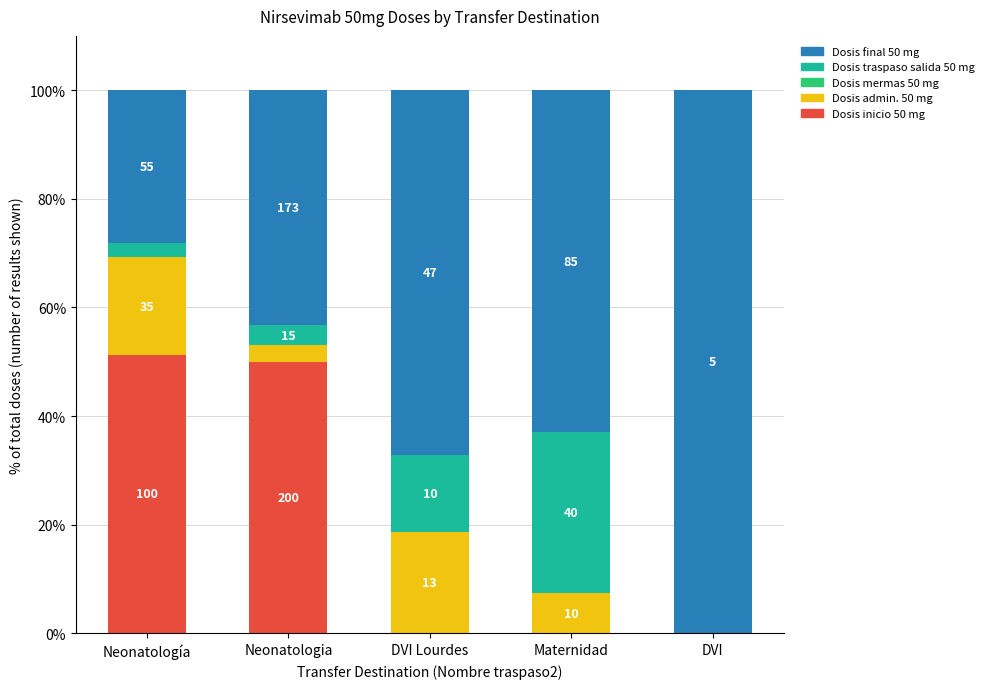

Does the chart contain stacked bars?

Yes